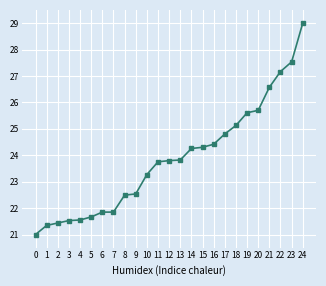

The chart shows a value of 8.8 at 16. True or false?

False